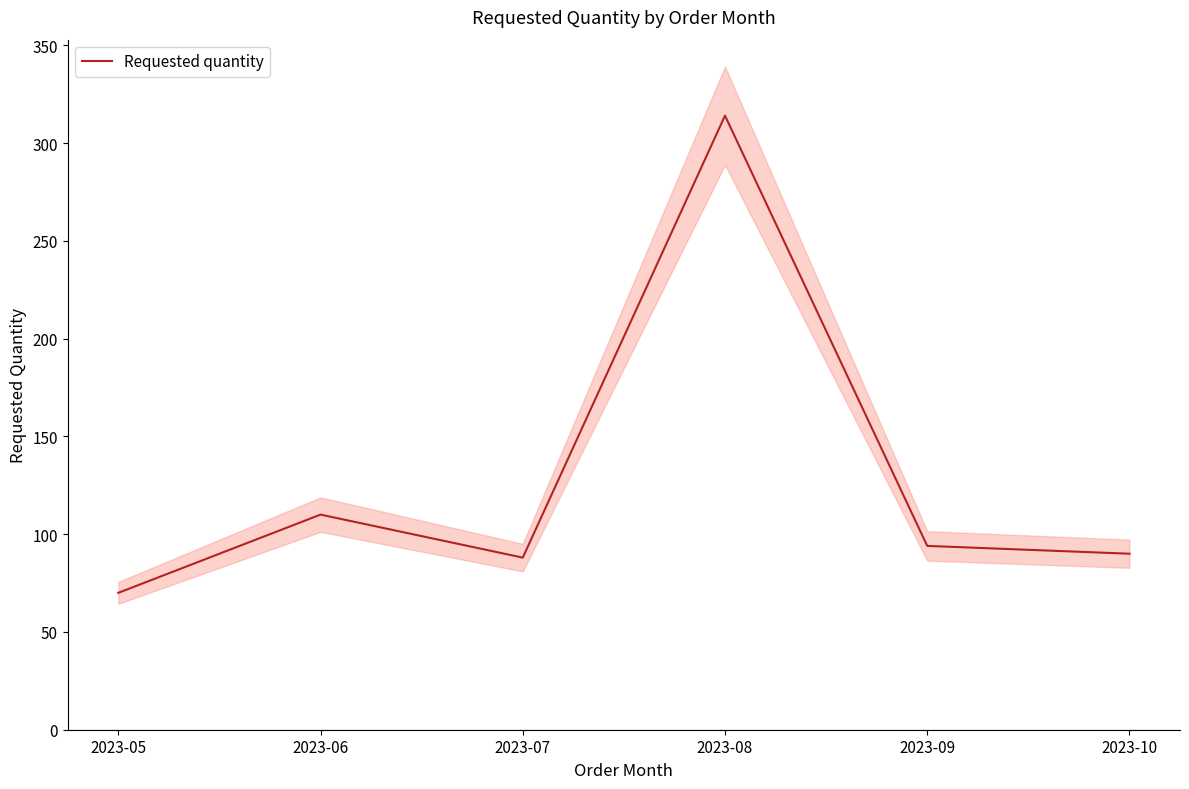

What is the minimum value shown in the chart?

70